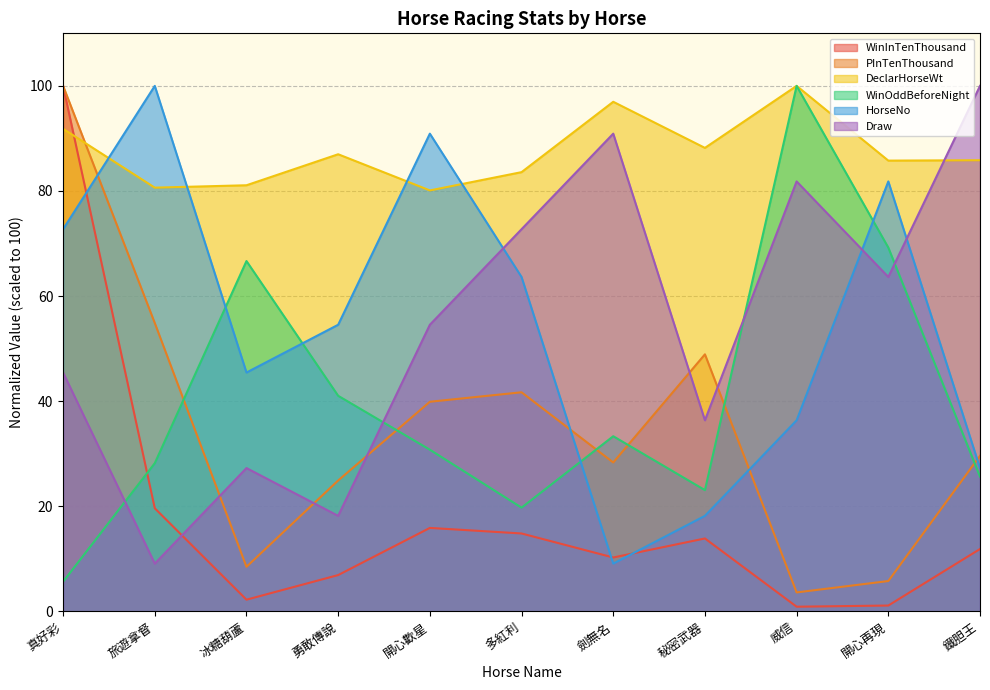

How many interior local valleys does the DeclarHorseWt series have?

4